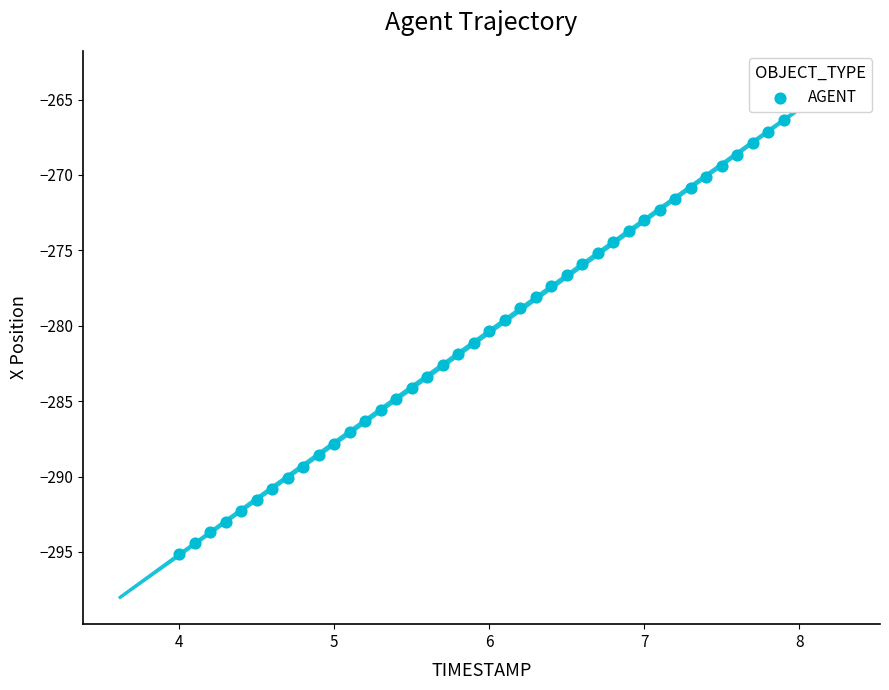

What is the range of X values (max minus min)?

3.9